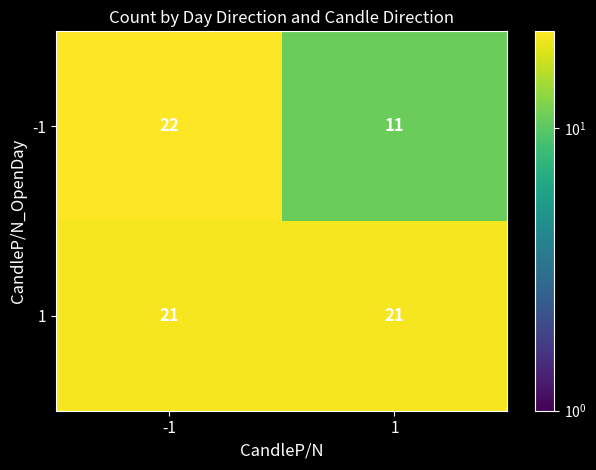

The 1 series shows 12 at 1. True or false?

False